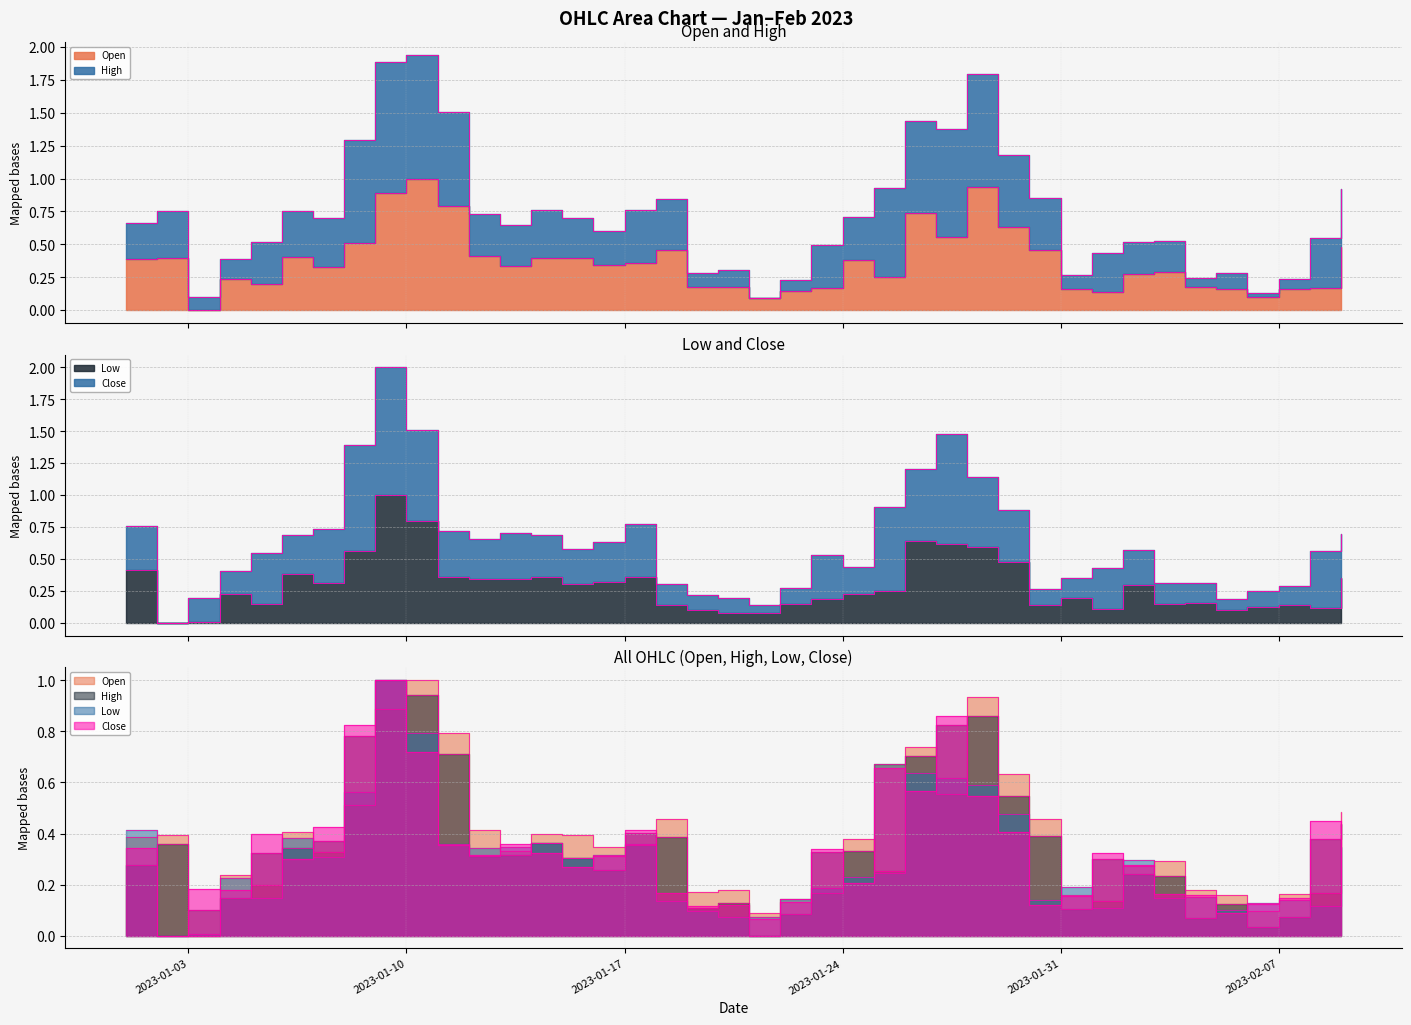

What is the spread (max minus min) of values at 2023-01-25?

0.4